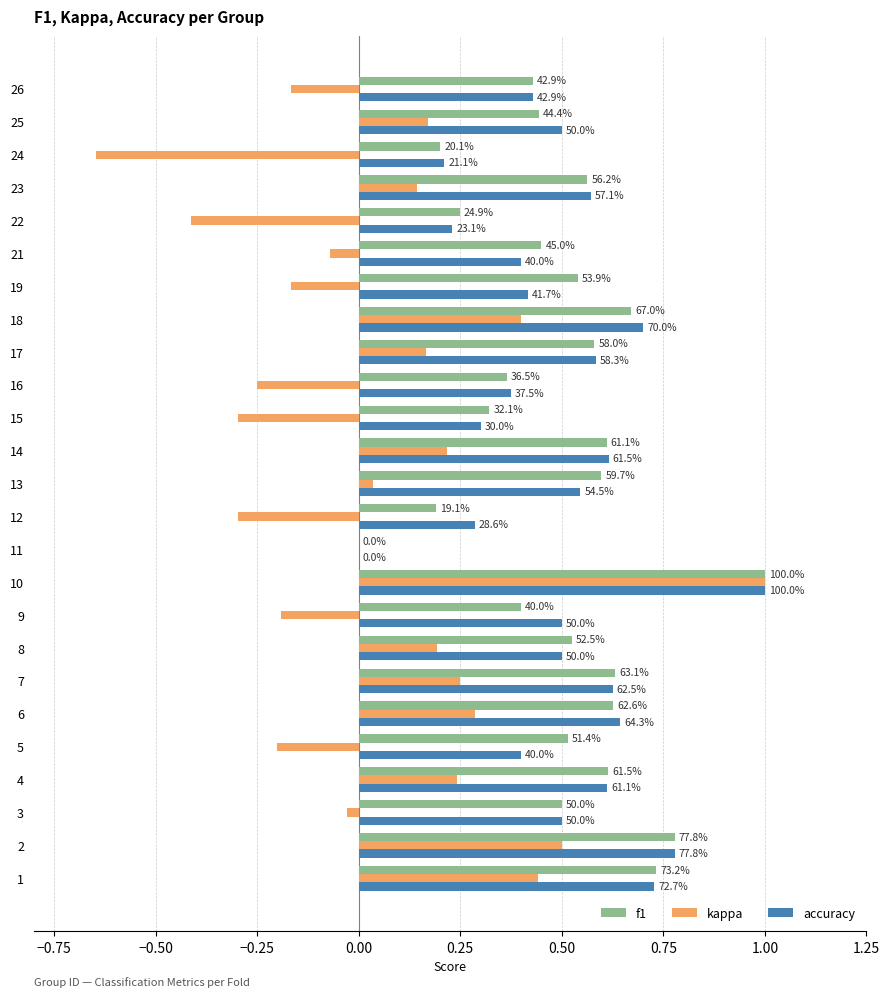

What are all the series names shown in the legend?

f1, kappa, accuracy